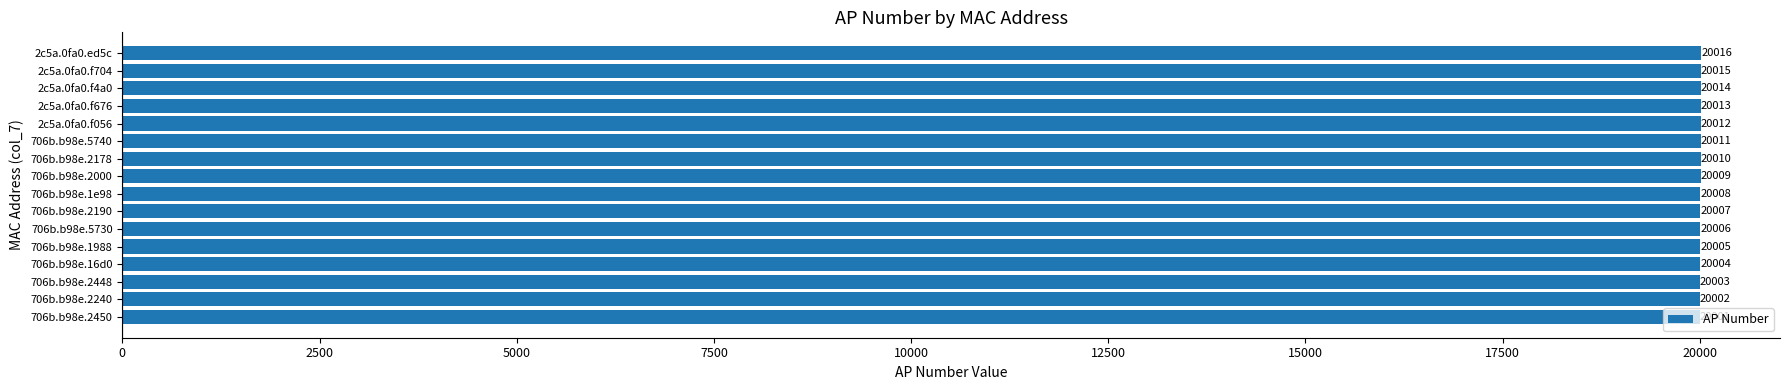

Is it true that the value at 706b.b98e.2450 is 28753?

False